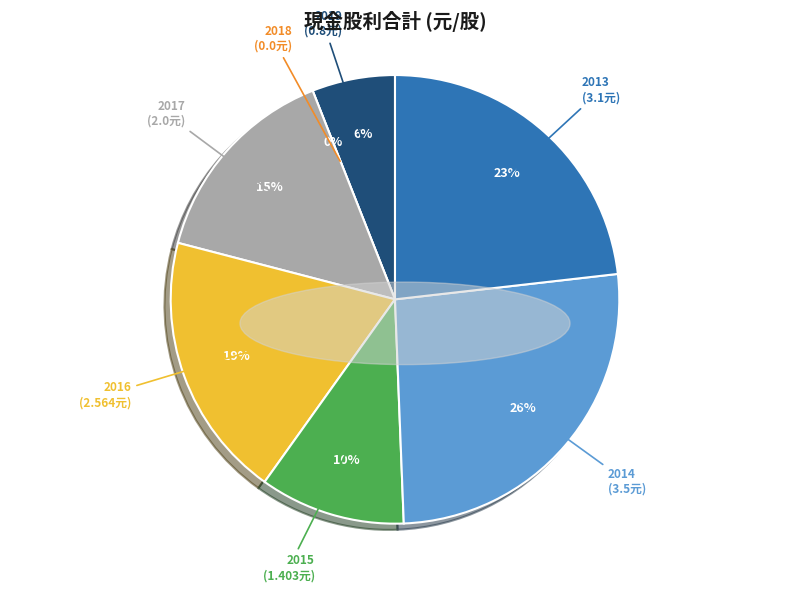

The 2017 (2.0) slice represents 28% of the pie. True or false?

False